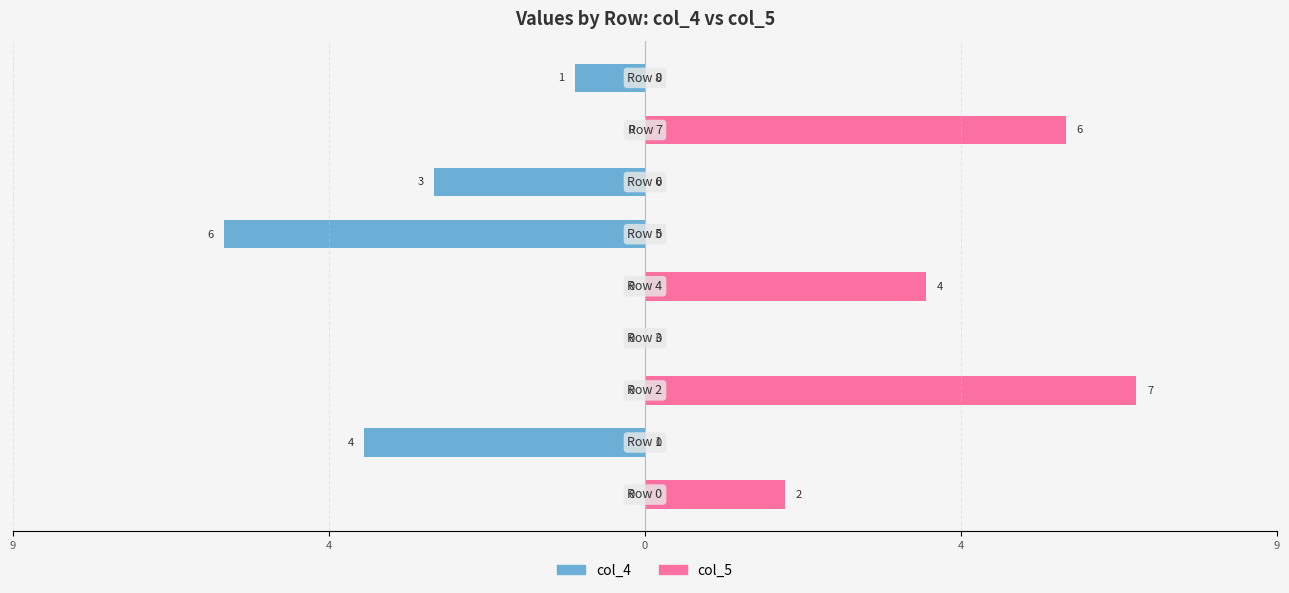

True or false: col_5 has a value of -4 at 8.

False